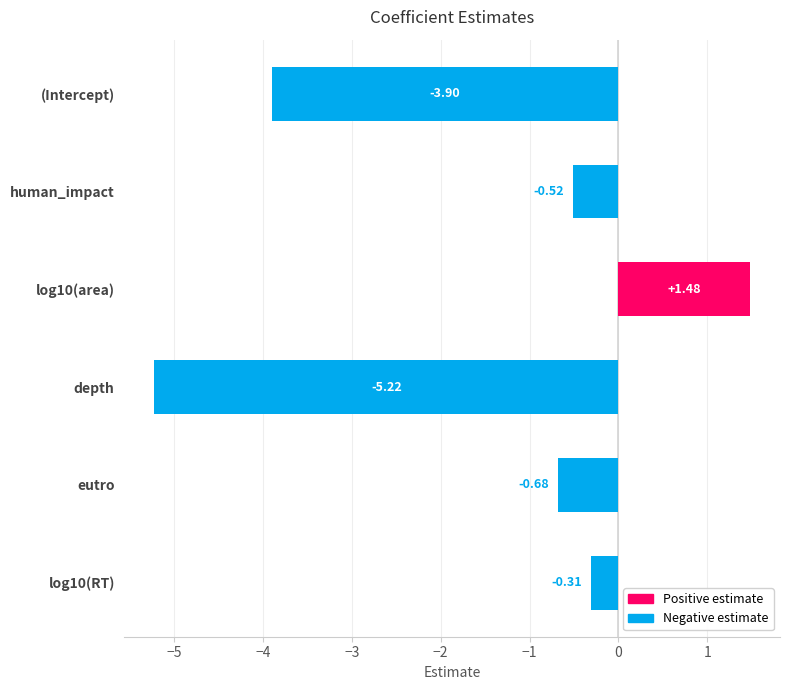

Reading right to left, list all the values displayed in this chart.

positive: 0.0	0.0	0.0	1.5	0.0	0.0
negative: -0.3	-0.7	-5.2	0.0	-0.5	-3.9